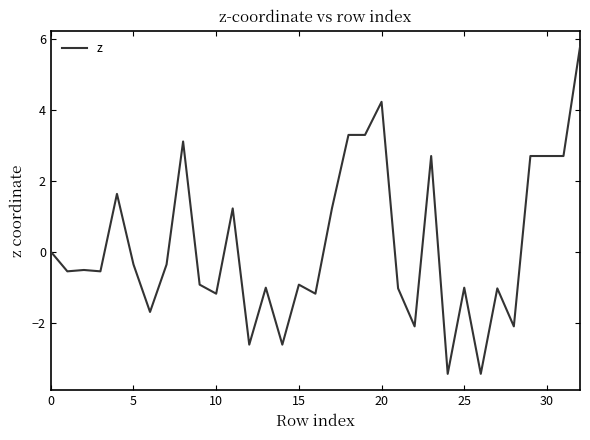

What is the smallest value displayed?

-3.4